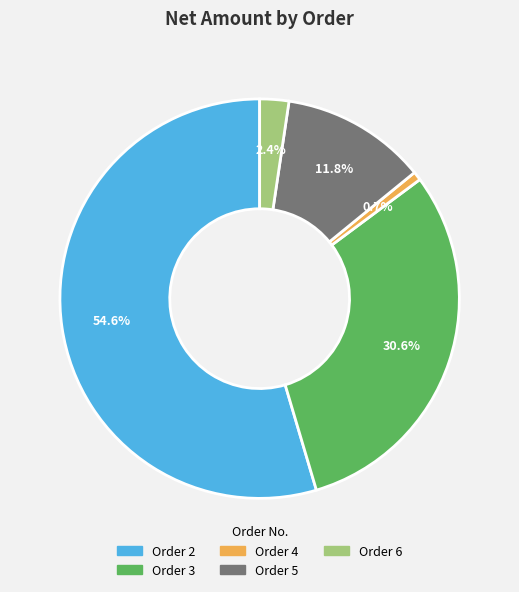

Is there any slice that represents more than half of the pie?

Yes